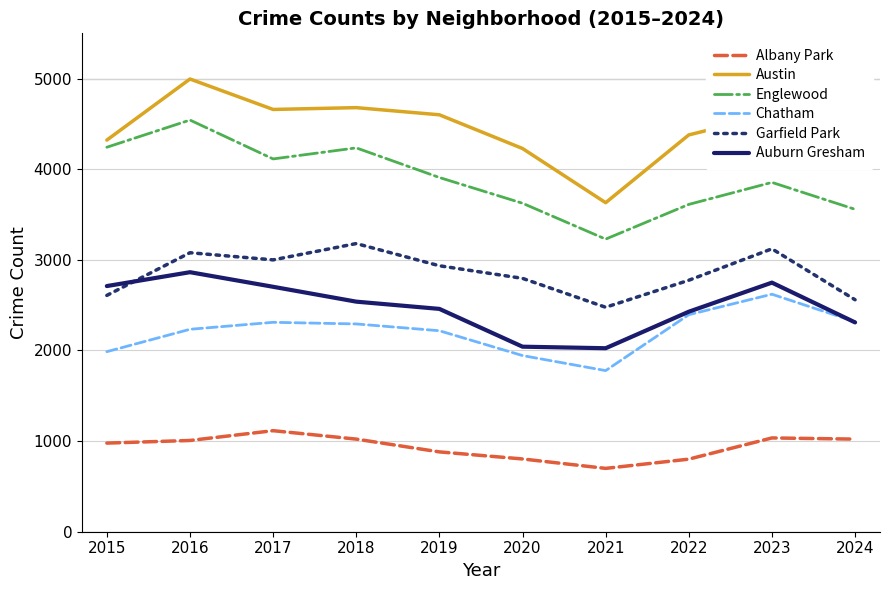

Rank the series by their maximum value, from lowest to highest.

Albany Park, Chatham, Auburn Gresham, Garfield Park, Englewood, Austin